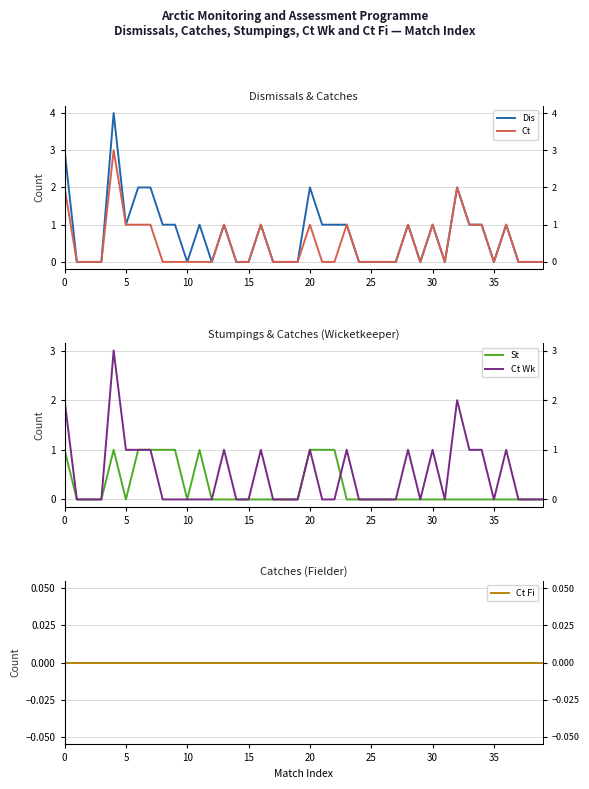

True or false: St has more than 0 points higher than both neighbors.

True